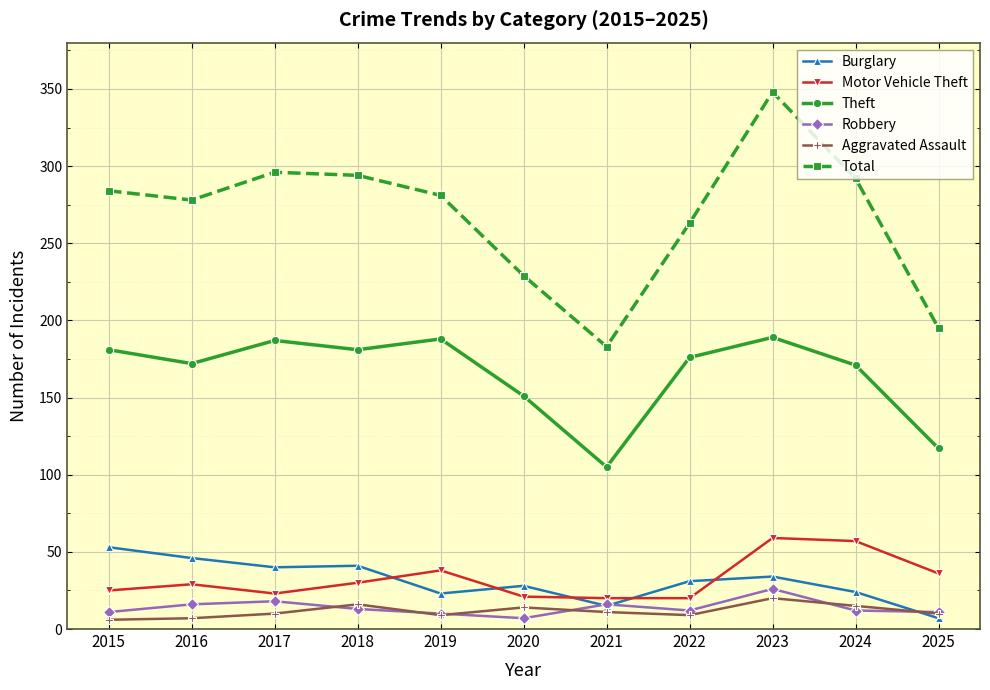

At 2016, list the series in order from largest to smallest.

Total, Theft, Burglary, Motor Vehicle Theft, Robbery, Aggravated Assault